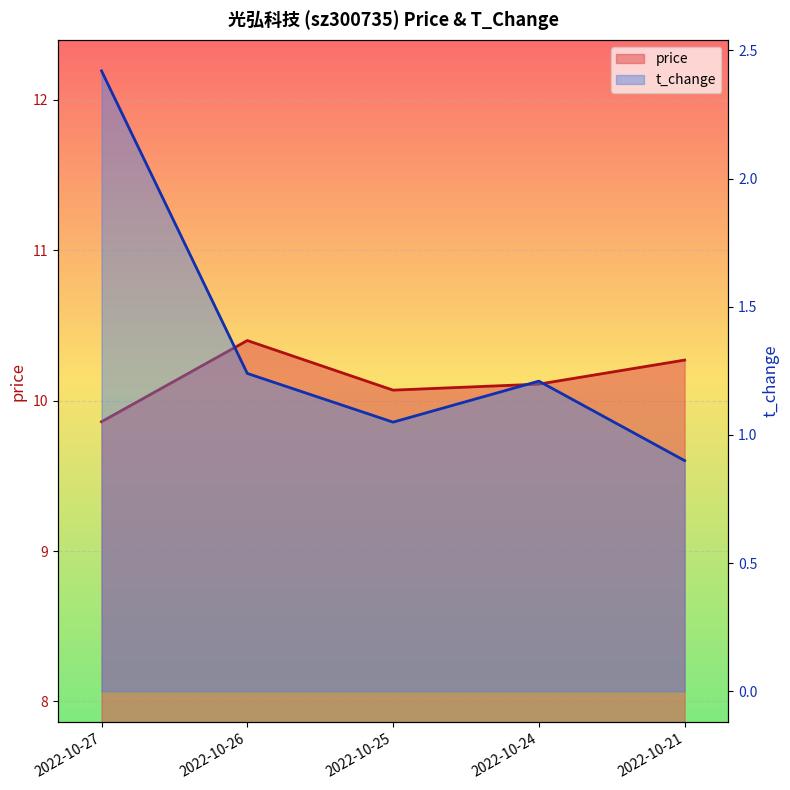

At which category does t_change reach its first local peak?

2022-10-24